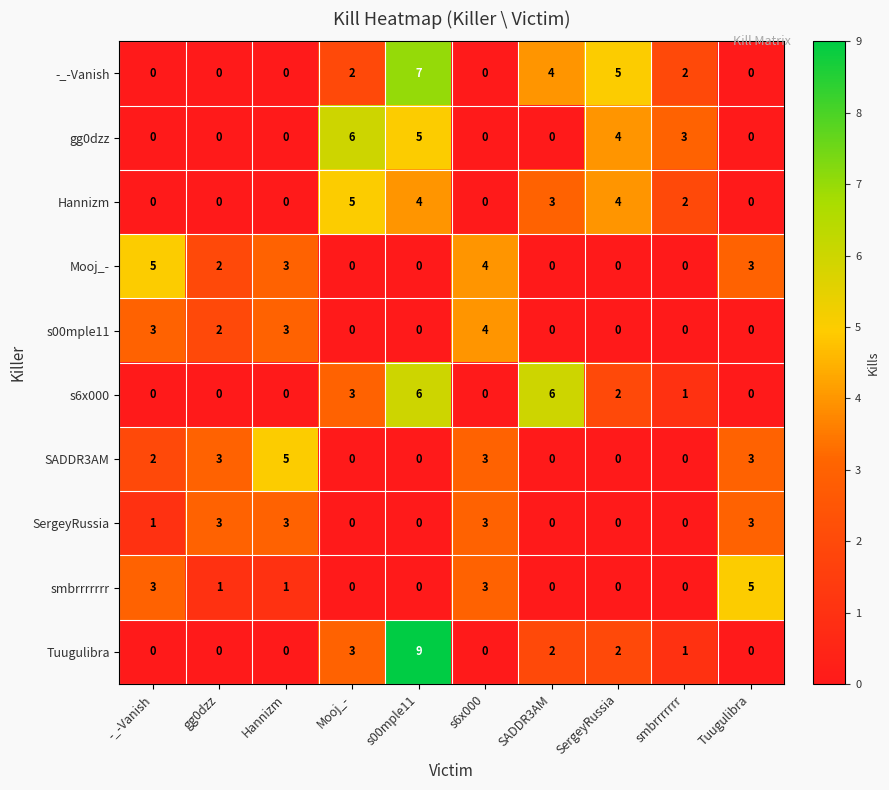

What is the difference between the highest and lowest values at gg0dzz?

3